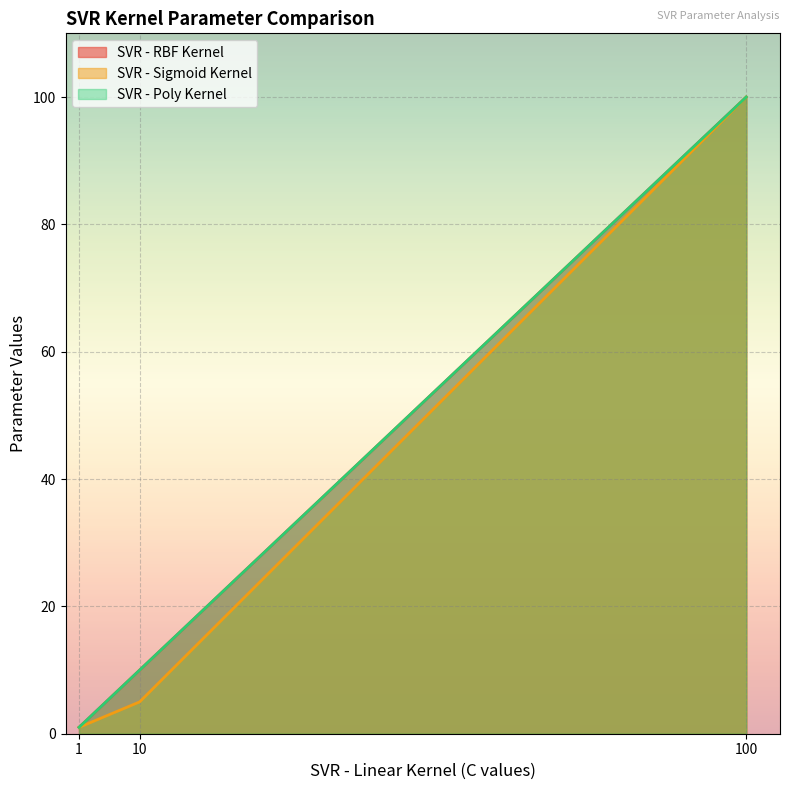

Between 10 and 100, which is larger?

100